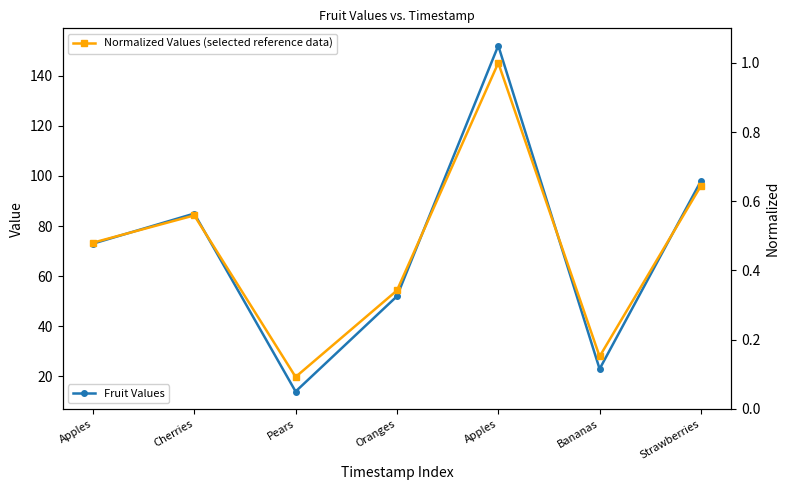

List the series in order of their peak value, lowest first.

Normalized Values (selected reference data), Fruit Values